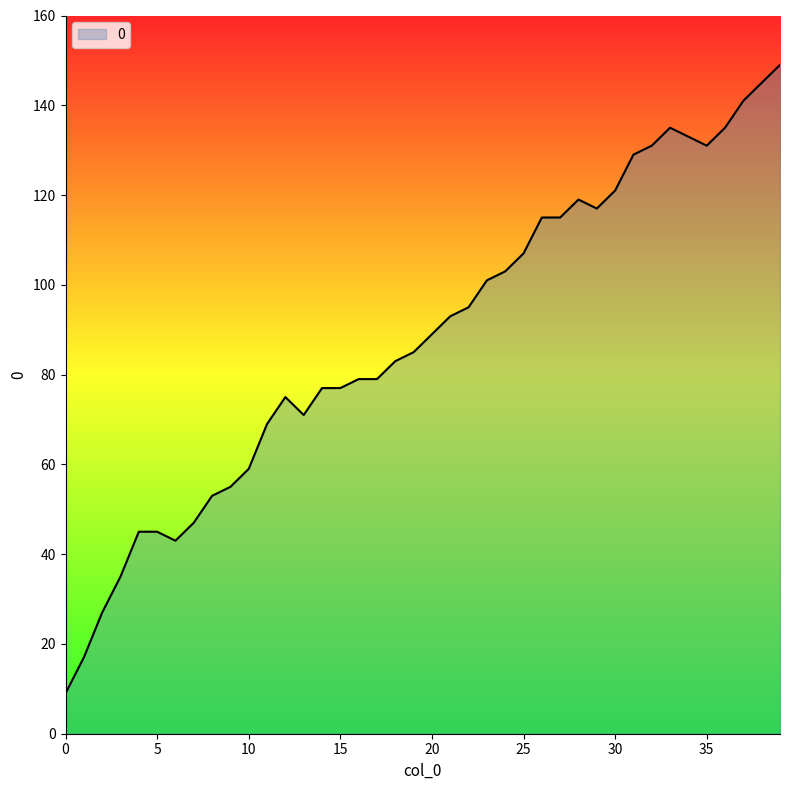

Reading left to right, extract all data points from this chart.

9	17	27	35	45	45	43	47	53	55	59	69	75	71	77	77	79	79	83	85	89	93	95	101	103	107	115	115	119	117	121	129	131	135	133	131	135	141	145	149